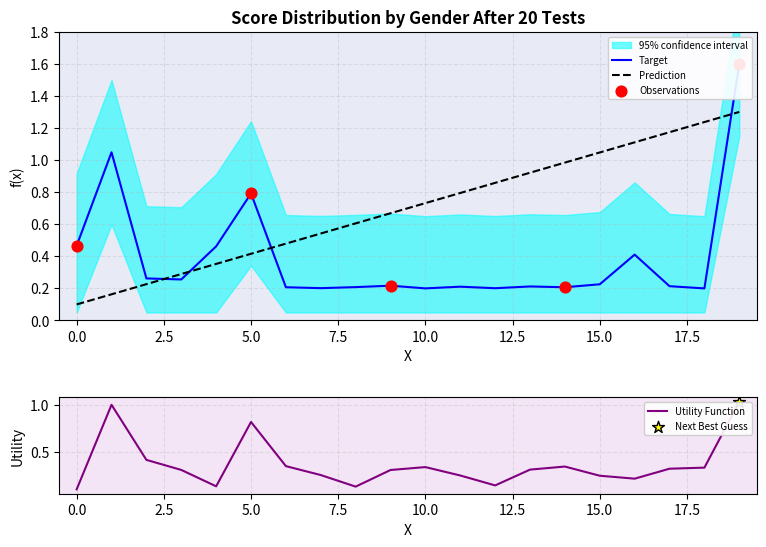

At how many categories does at least one series exceed 0?

20